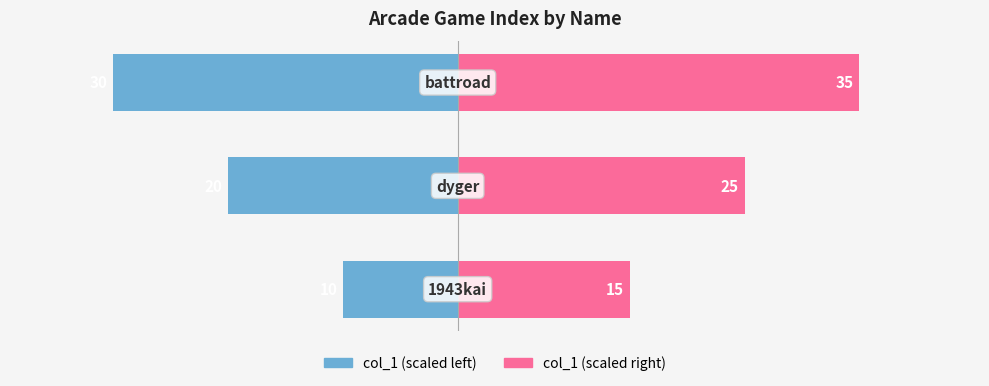

Which series has the largest range (max minus min)?

col_1 (left)